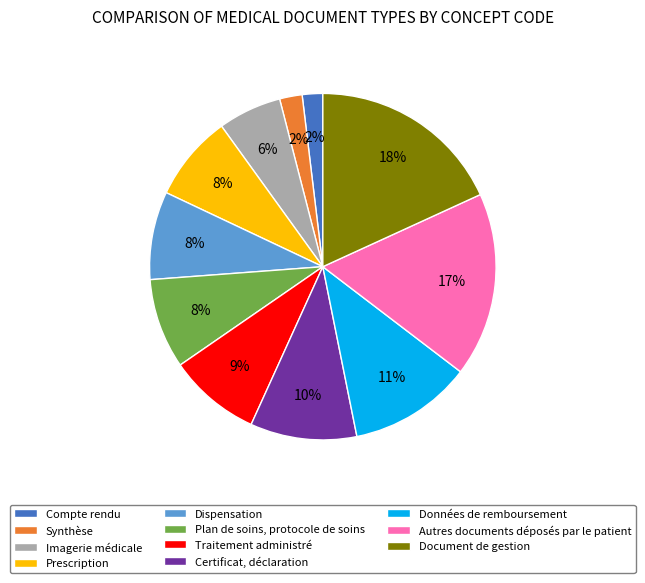

To the nearest percent, what portion does Données de remboursement represent?

11%